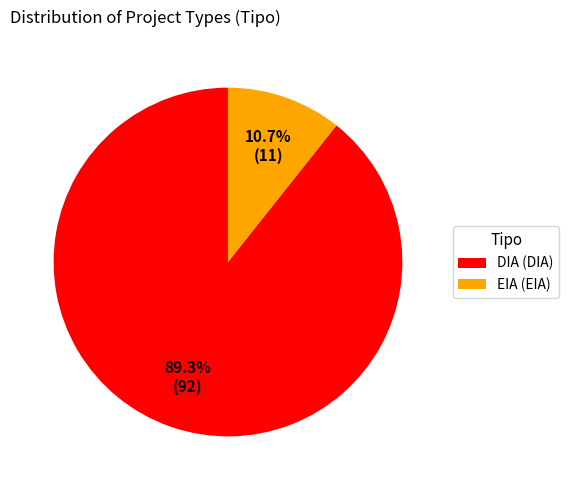

Is the sum of EIA and DIA greater than half?

Yes